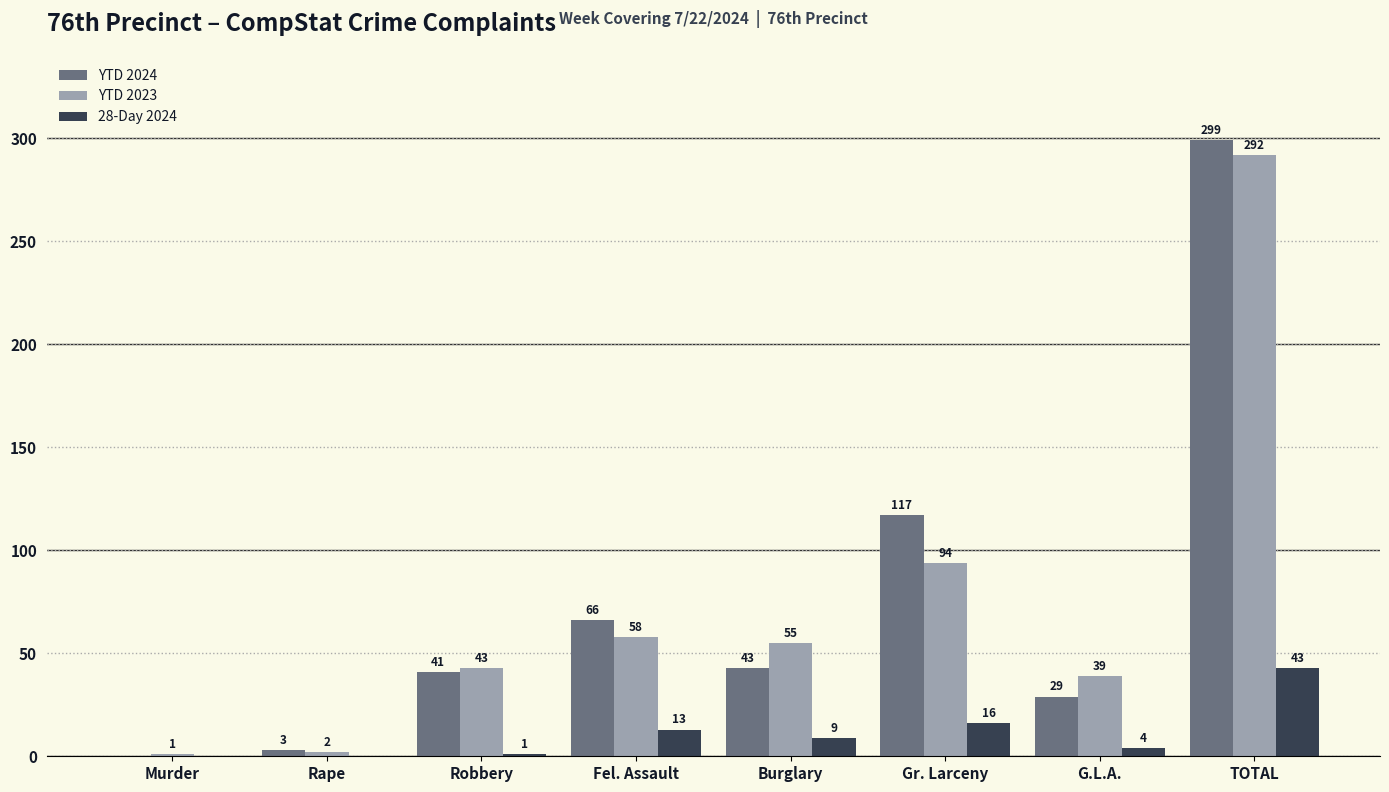

Where is YTD 2023 nearest to the value 146?

Gr. Larceny